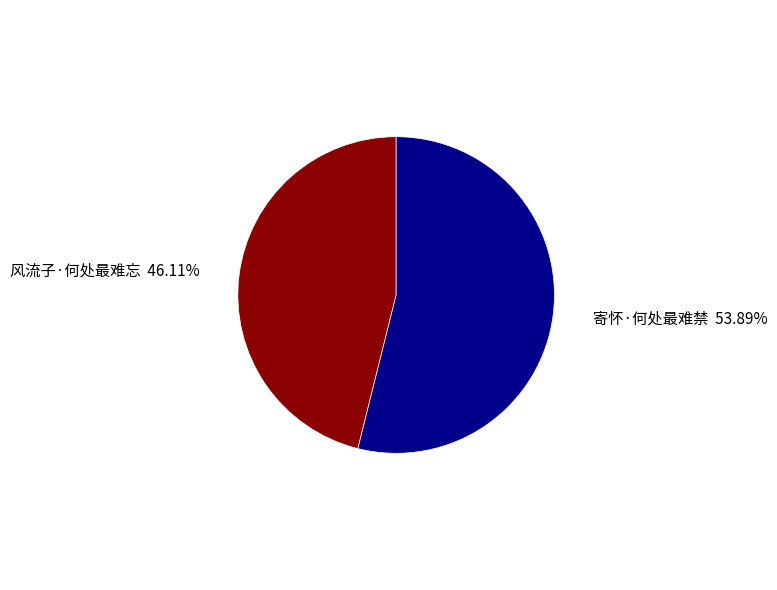

Which slice is the smallest?

风流子·何处最难忘